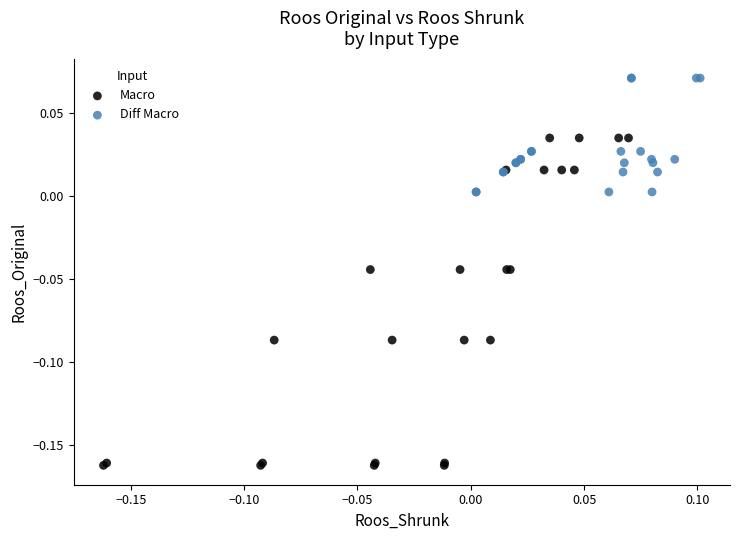

Which series contains the highest Y value?

Diff Macro